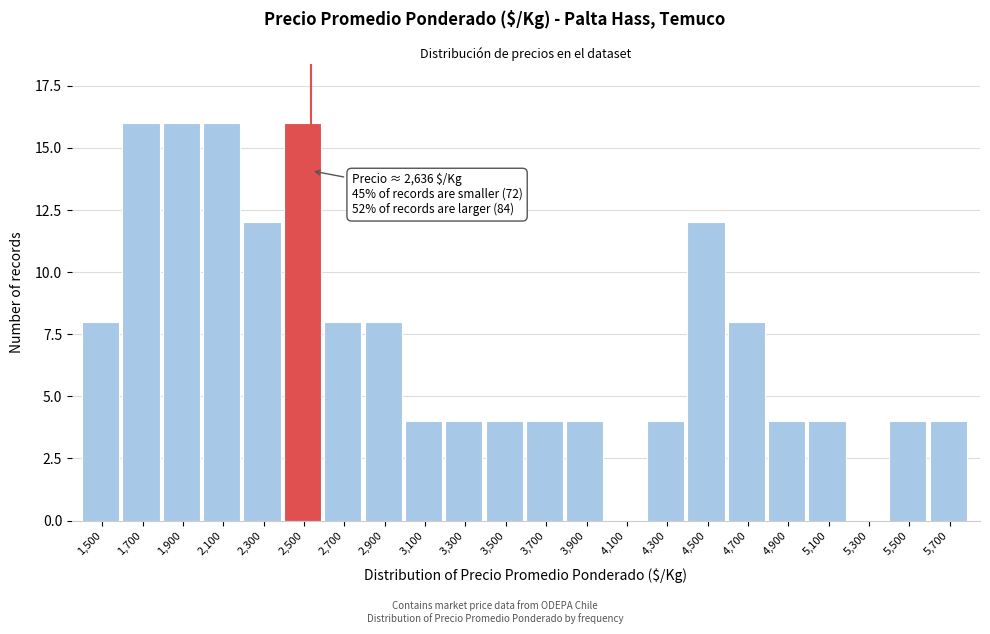

Reading right to left, transcribe all the data shown in this chart.

5,700=4	5,500=4	5,300=0	5,100=4	4,900=4	4,700=8	4,500=12	4,300=4	4,100=0	3,900=4	3,700=4	3,500=4	3,300=4	3,100=4	2,900=8	2,700=8	2,500=16	2,300=12	2,100=16	1,900=16	1,700=16	1,500=8